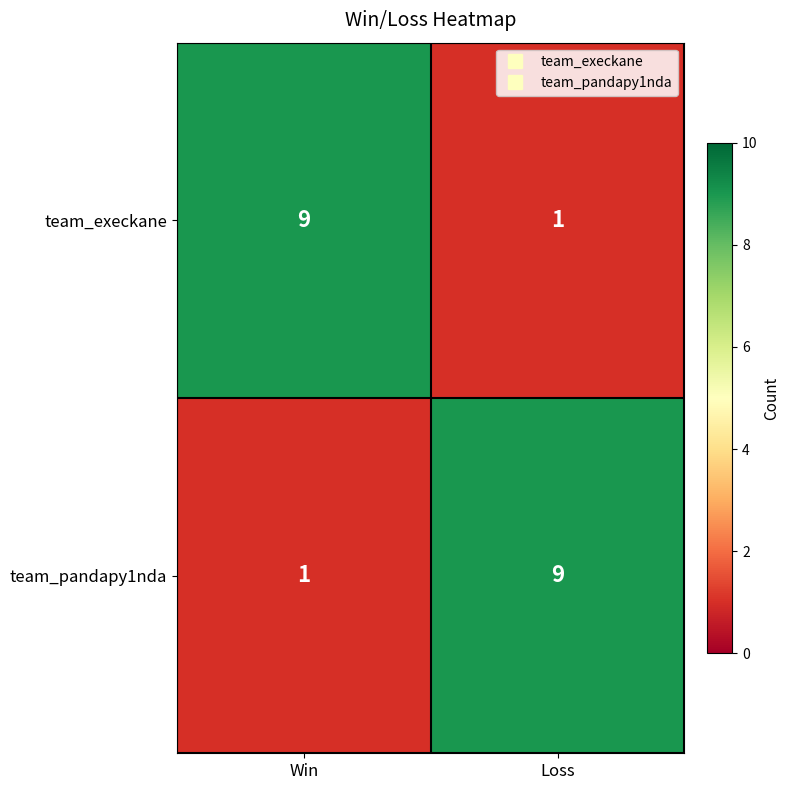

The team_pandapy1nda series shows 9 at Loss. True or false?

True